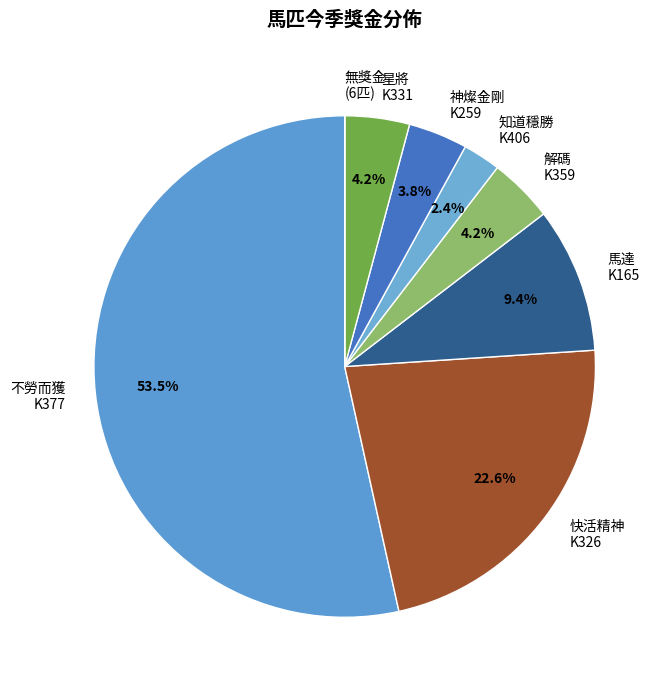

Do 解碼 K359 and 馬達 K165 together represent more than half of the pie?

No